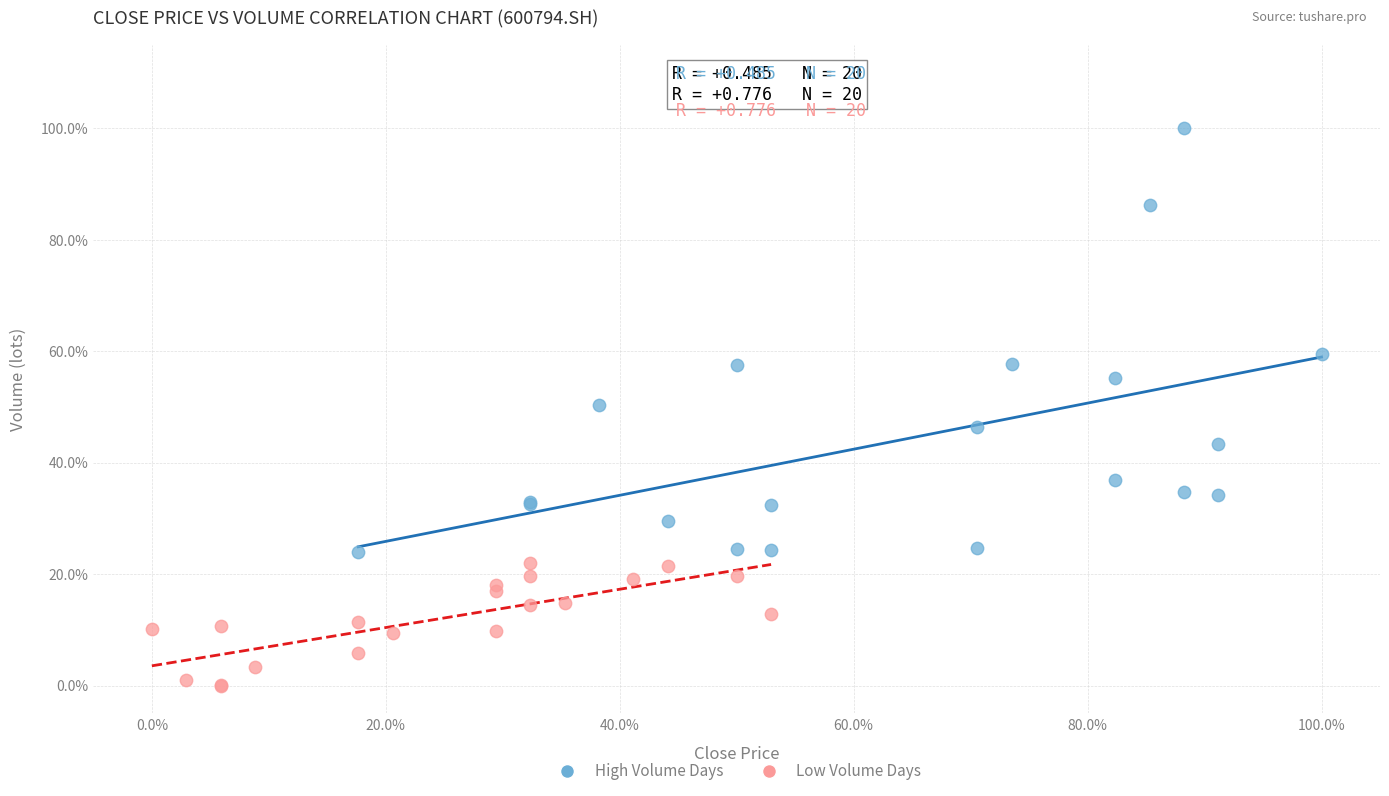

Which series contains the lowest Y value?

Low Volume Days